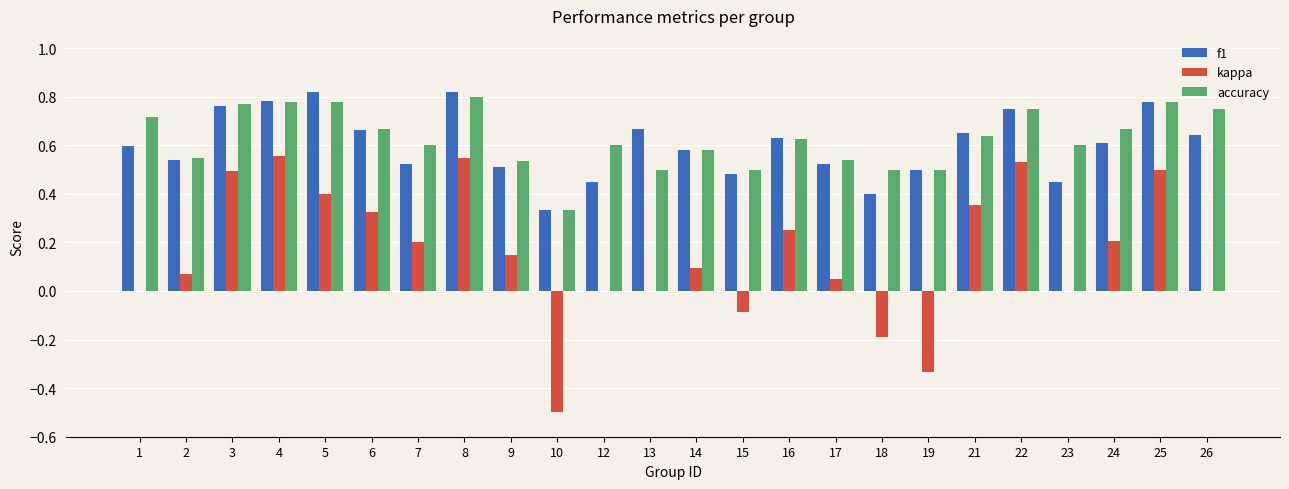

Which series changed the most between 4 and 23?

kappa